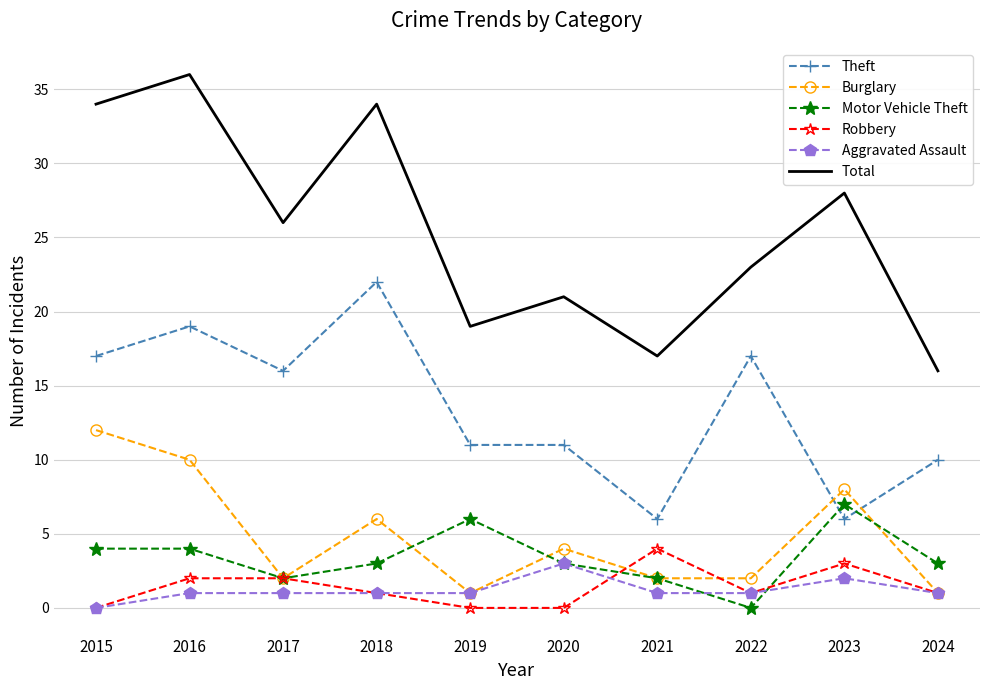

The value of Theft at 2021 is 3. True or false?

False